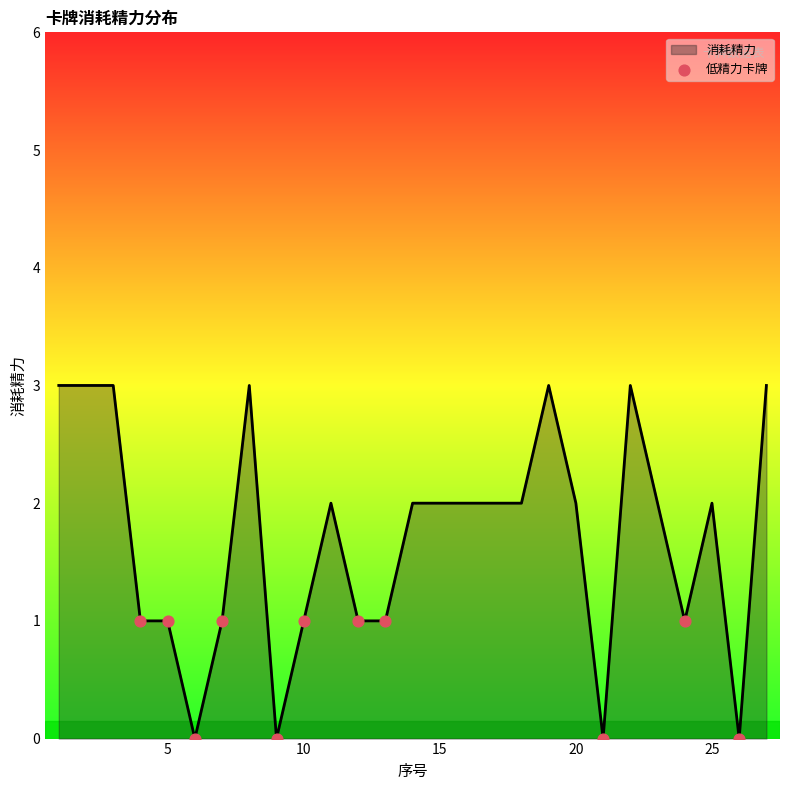

What is the difference between the maximum and minimum values?

3